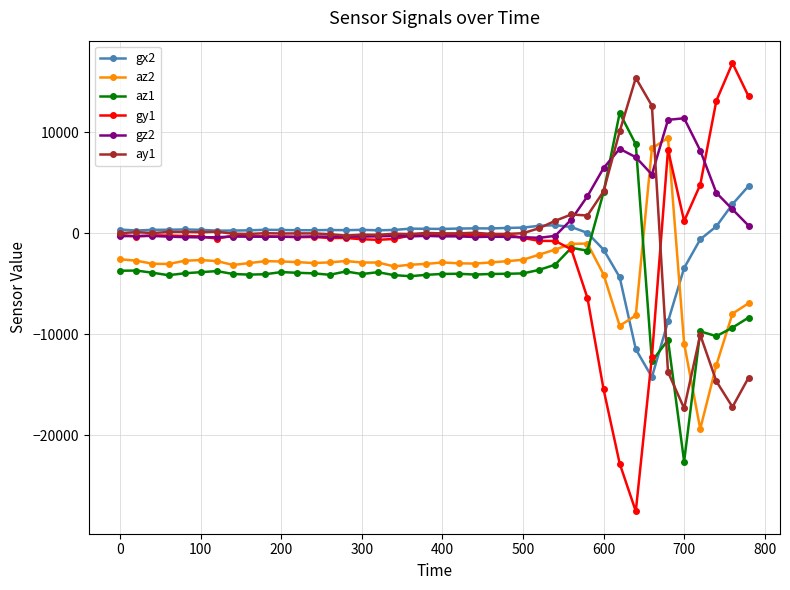

Which series has the largest total across all categories?

gz2